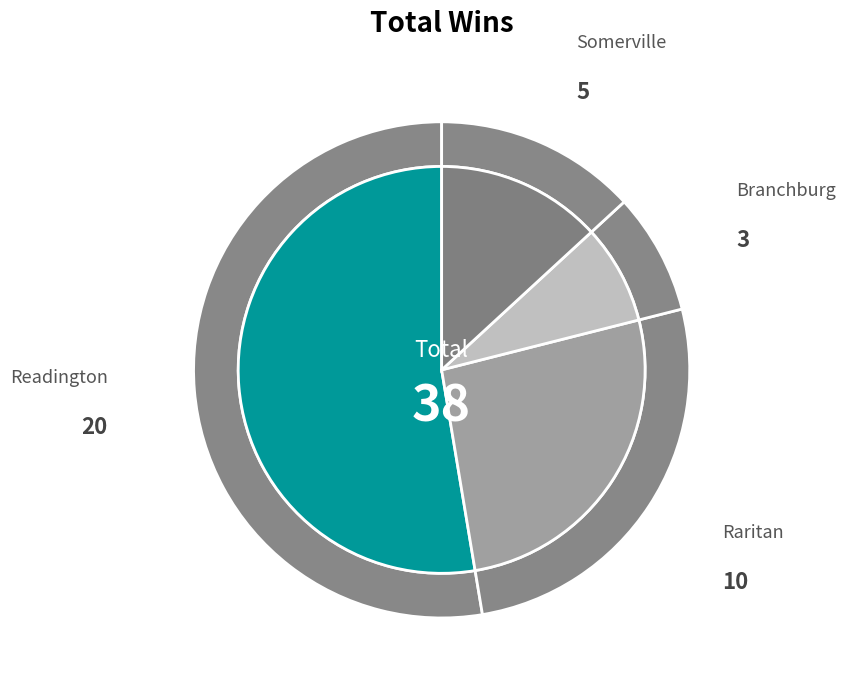

Count the number of slices in the pie.

4